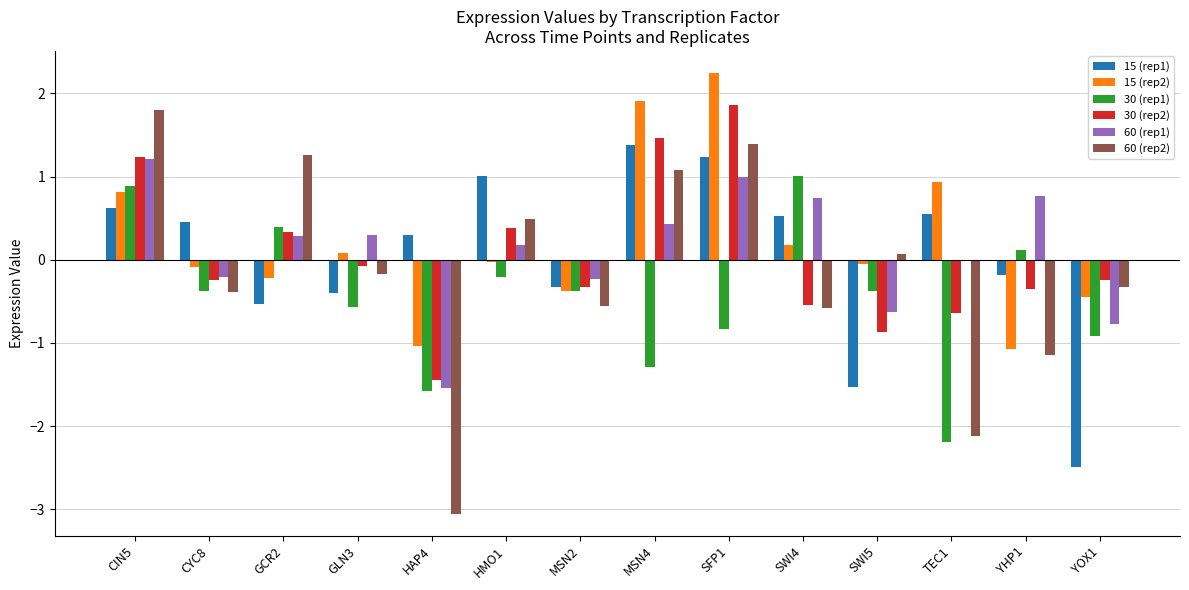

True or false: 15 (rep1) has a value of 0.5 at SWI4.

True